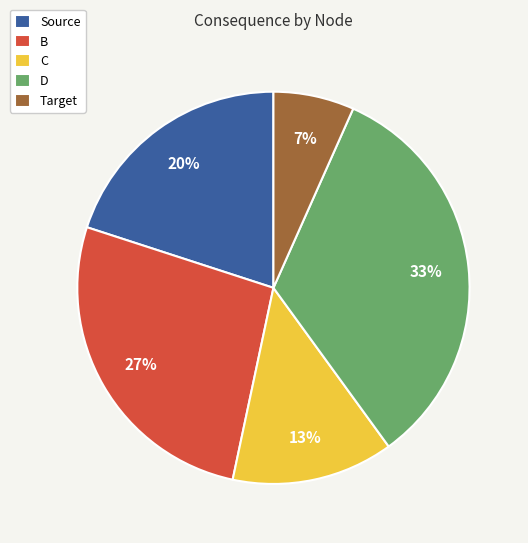

How many slices are in this pie chart?

5